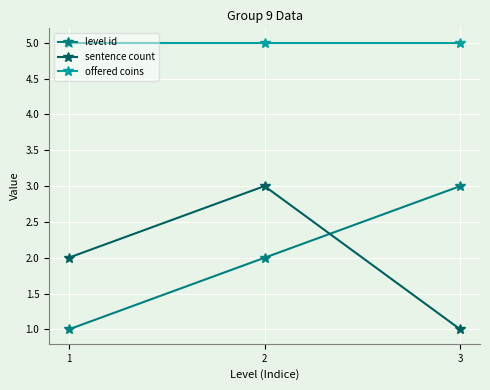

Does the chart display data point markers on the line(s)?

Yes